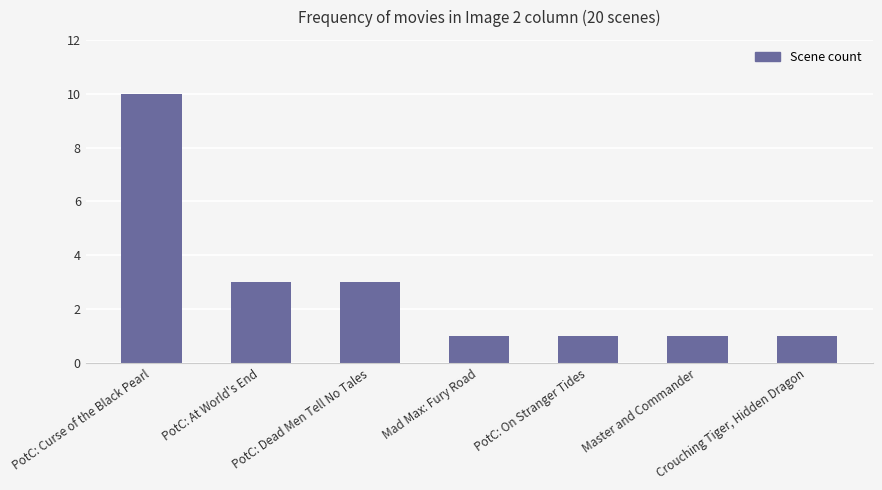

What is the approximate value at PotC: Dead Men Tell No Tales?

3